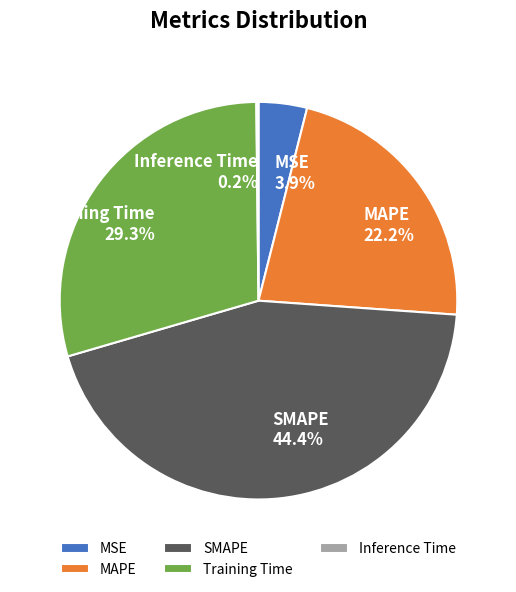

To the nearest percent, what percentage of the pie is MAPE?

22%